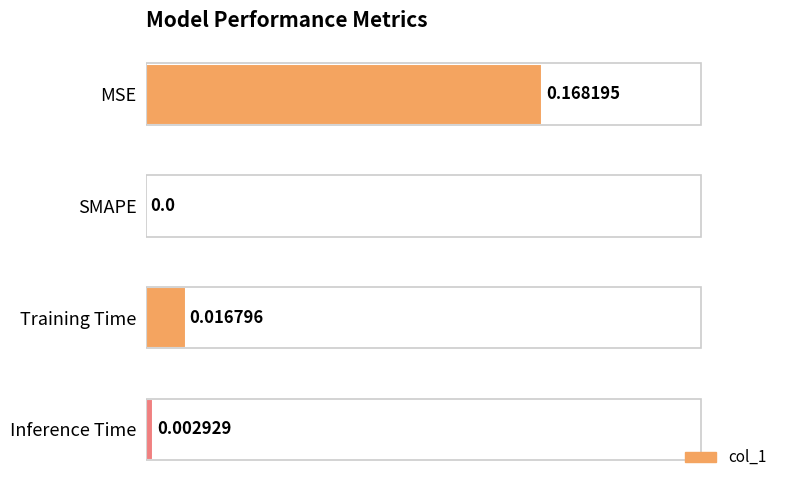

Does the chart contain stacked bars?

No